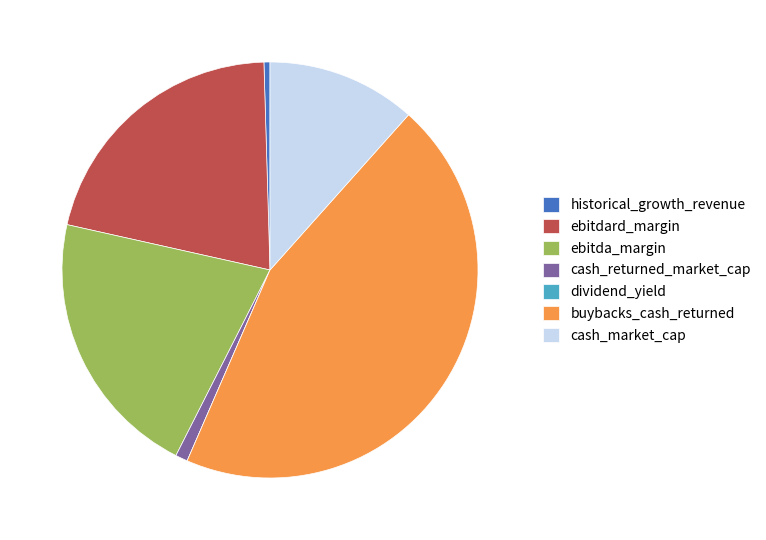

Is the sum of ebitda_margin and historical_growth_revenue greater than half?

No